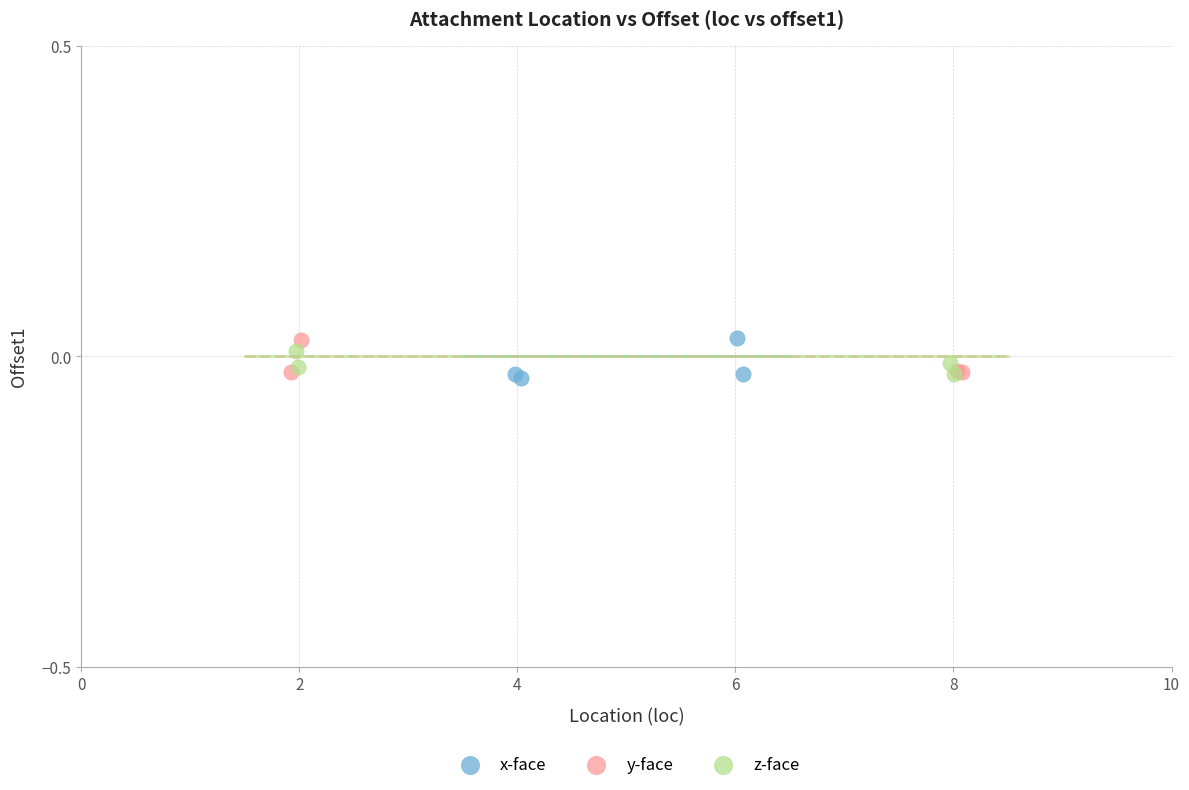

What are all the series names shown in the legend?

x-face, y-face, z-face